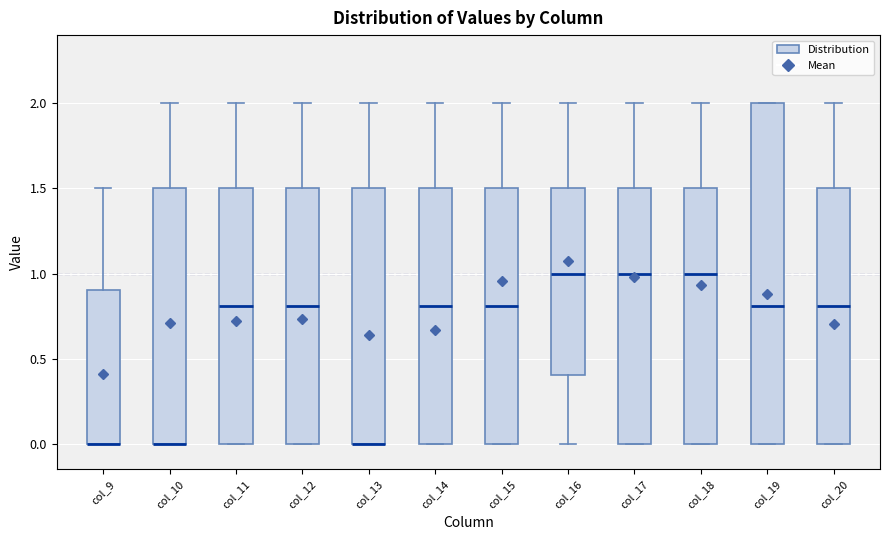

Reading left to right, read every box against the y-axis: the position of its median line, the range the box covers, and the ends of its whiskers. The values are not printed on the chart, so give them approximately, as read against the axis.

col_9: median 0.0 (drawn on the box's lower edge), box 0.0 to 0.9, whiskers 0.0 to 1.5
col_10: median 0.0 (drawn on the box's lower edge), box 0.0 to 1.5, whiskers 0.0 to 2.0
col_11: median 0.8, box 0.0 to 1.5, whiskers 0.0 to 2.0
col_12: median 0.8, box 0.0 to 1.5, whiskers 0.0 to 2.0
col_13: median 0.0 (drawn on the box's lower edge), box 0.0 to 1.5, whiskers 0.0 to 2.0
col_14: median 0.8, box 0.0 to 1.5, whiskers 0.0 to 2.0
col_15: median 0.8, box 0.0 to 1.5, whiskers 0.0 to 2.0
col_16: median 1.0, box 0.4 to 1.5, whiskers 0.0 to 2.0
col_17: median 1.0, box 0.0 to 1.5, whiskers 0.0 to 2.0
col_18: median 1.0, box 0.0 to 1.5, whiskers 0.0 to 2.0
col_19: median 0.8, box 0.0 to 2.0, whiskers 0.0 to 2.0
col_20: median 0.8, box 0.0 to 1.5, whiskers 0.0 to 2.0